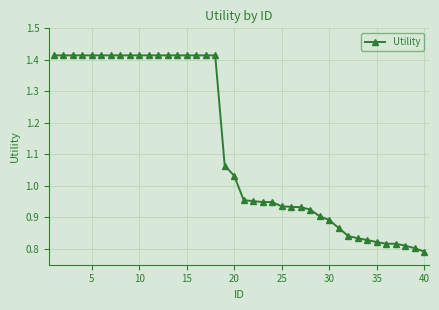

Is this an area chart (filled region under the line)?

No